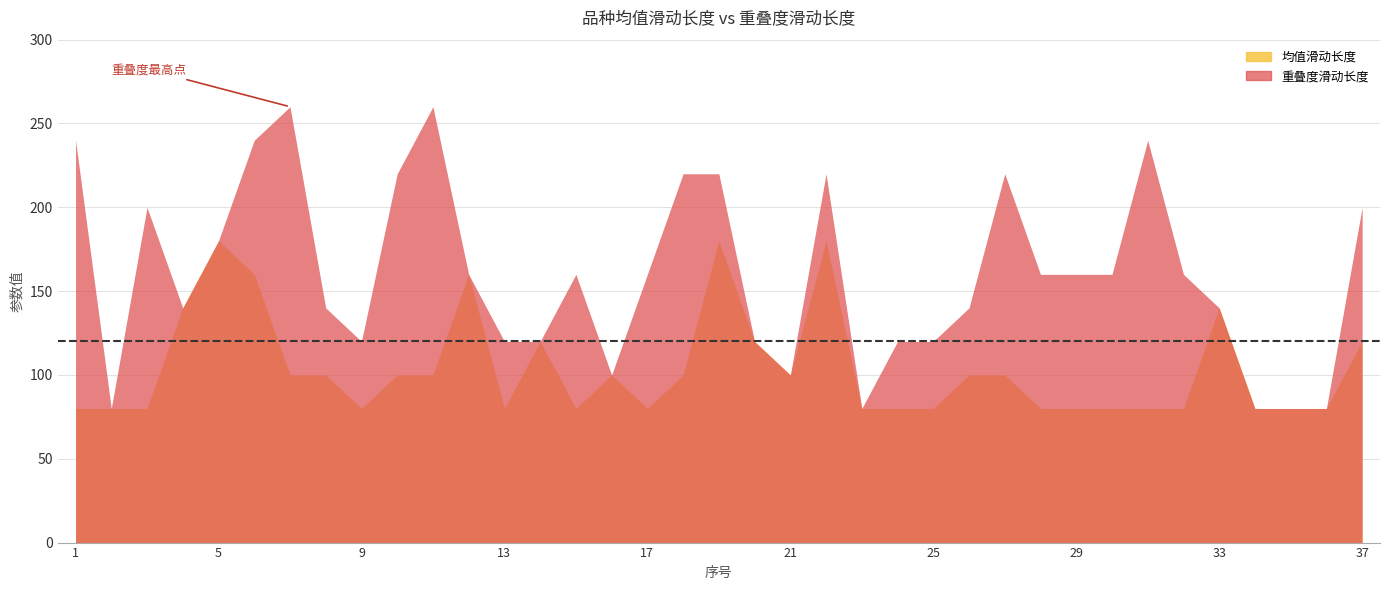

What is the sum of all 重叠度滑动长度 values?

5920